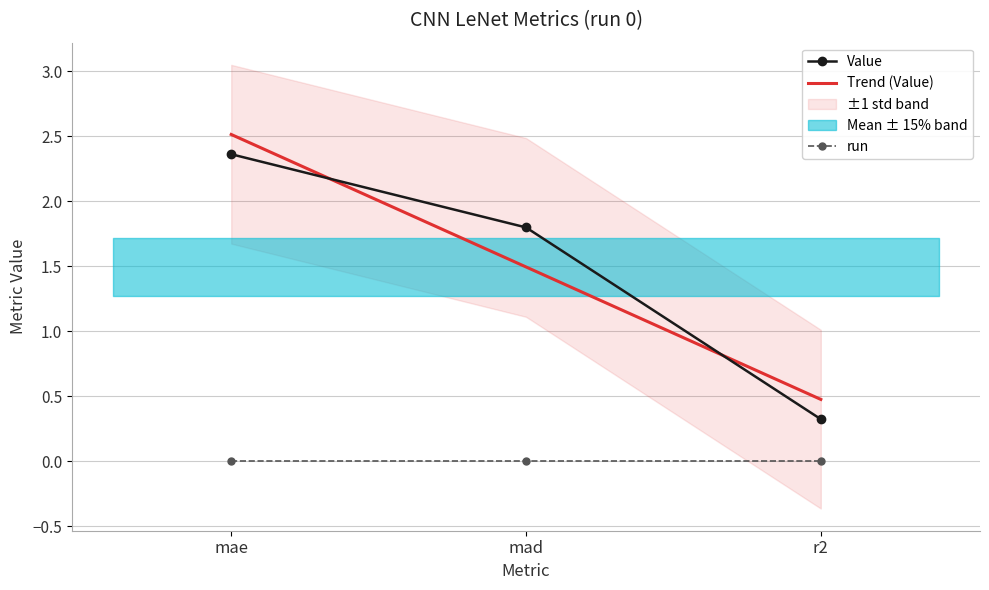

What is the value of the Value point at the 2nd from the left?

1.8